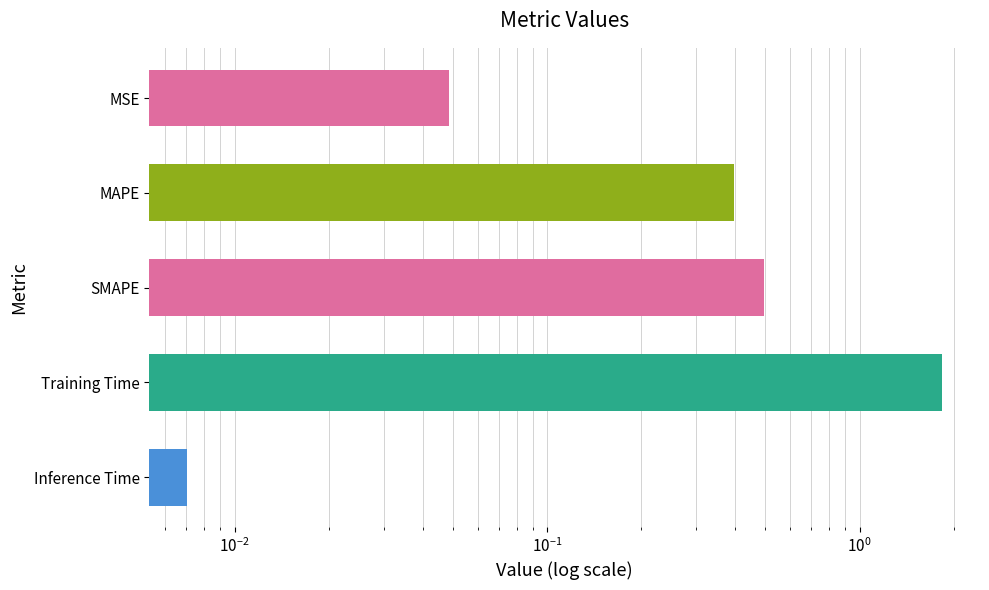

Are the bars grouped side by side (vs. stacked)?

No